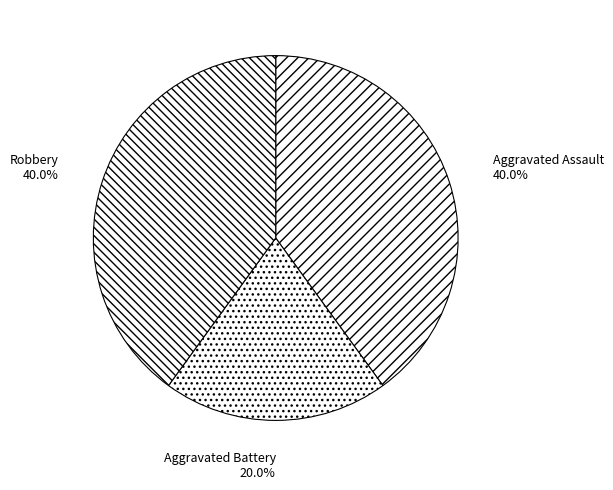

Approximately how many times larger is the value at Robbery compared to Aggravated Assault?

1.0